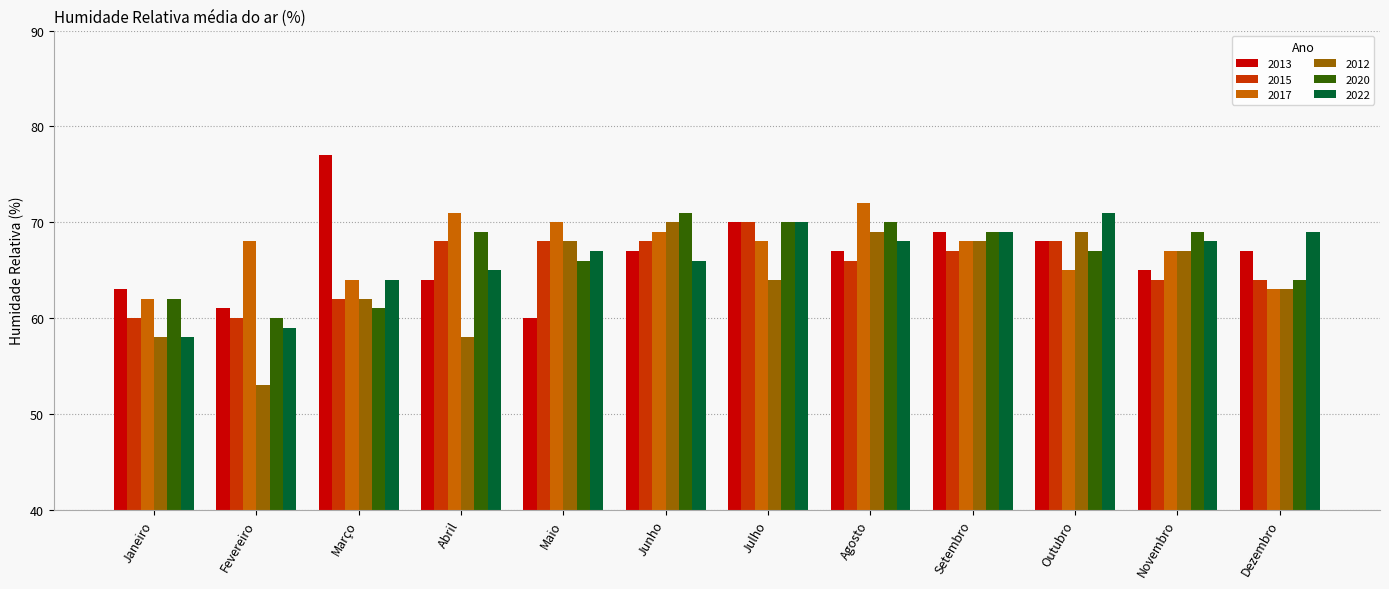

Which category has the highest value in the 2012 series?

Junho